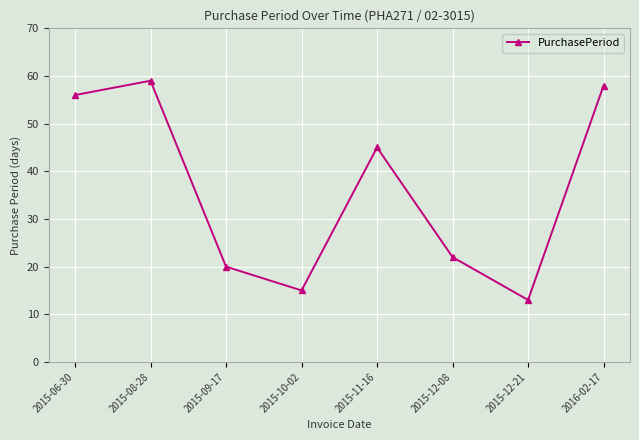

List the labels in order of value, smallest first.

2015-12-21, 2015-10-02, 2015-09-17, 2015-12-08, 2015-11-16, 2015-06-30, 2016-02-17, 2015-08-28